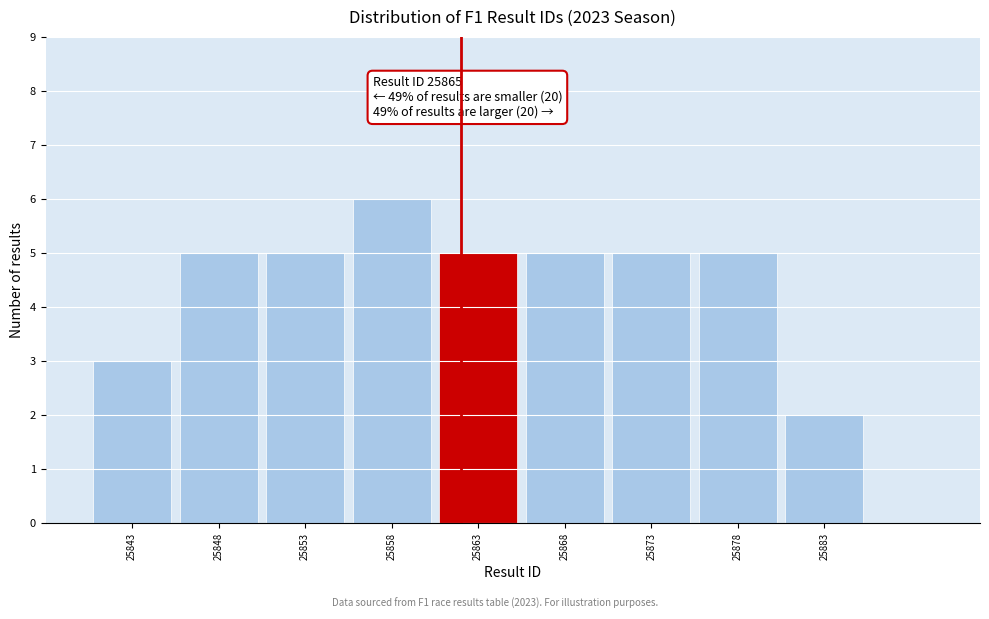

Reading left to right, list all the values displayed in this chart.

3	5	5	6	5	5	5	5	2